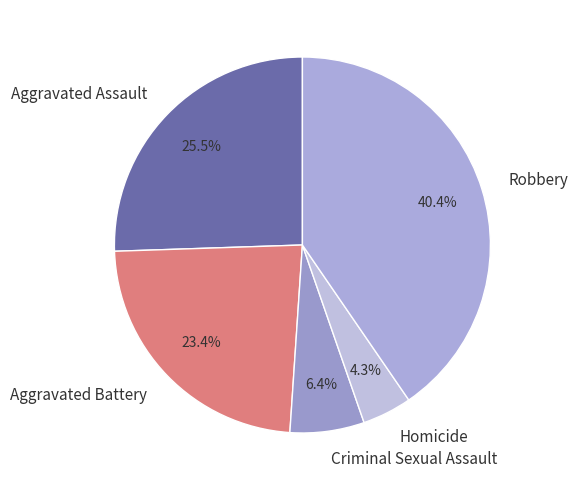

True or false: Aggravated Battery accounts for 29% of the total.

False